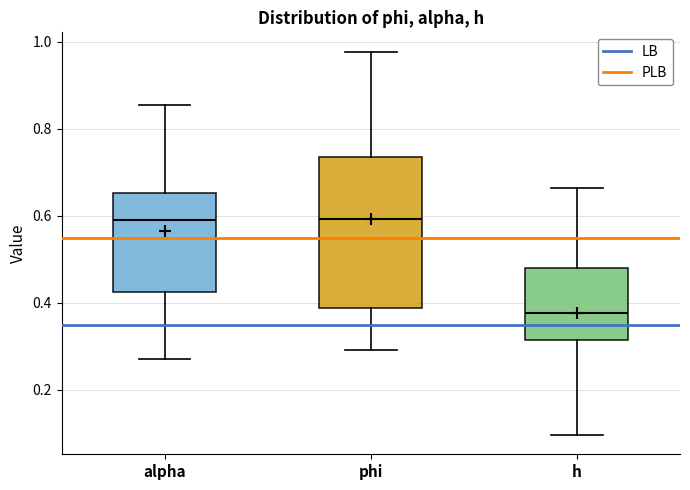

Reading left to right, transcribe this box plot: for each box, give where its median line is, the range the box spans, and where its two whiskers end, as read against the y-axis. The values are not printed on the chart, so give them approximately, as read against the axis.

alpha: median 0.60, box 0.42 to 0.66, whiskers 0.28 to 0.86
phi: median 0.60, box 0.38 to 0.74, whiskers 0.30 to 0.98
h: median 0.38, box 0.32 to 0.48, whiskers 0.10 to 0.66